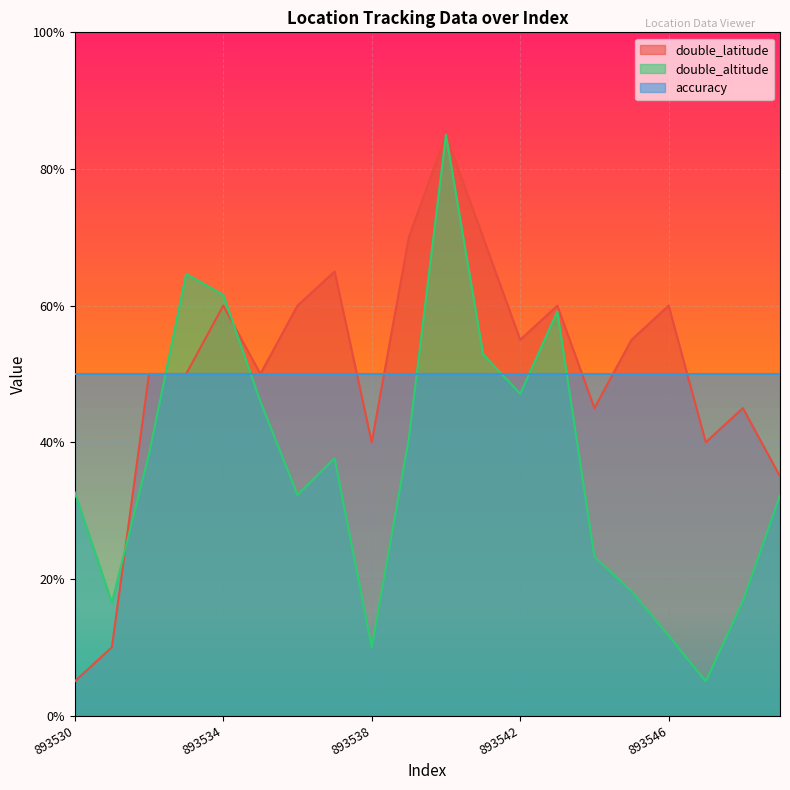

What is the smallest value displayed?

5.0